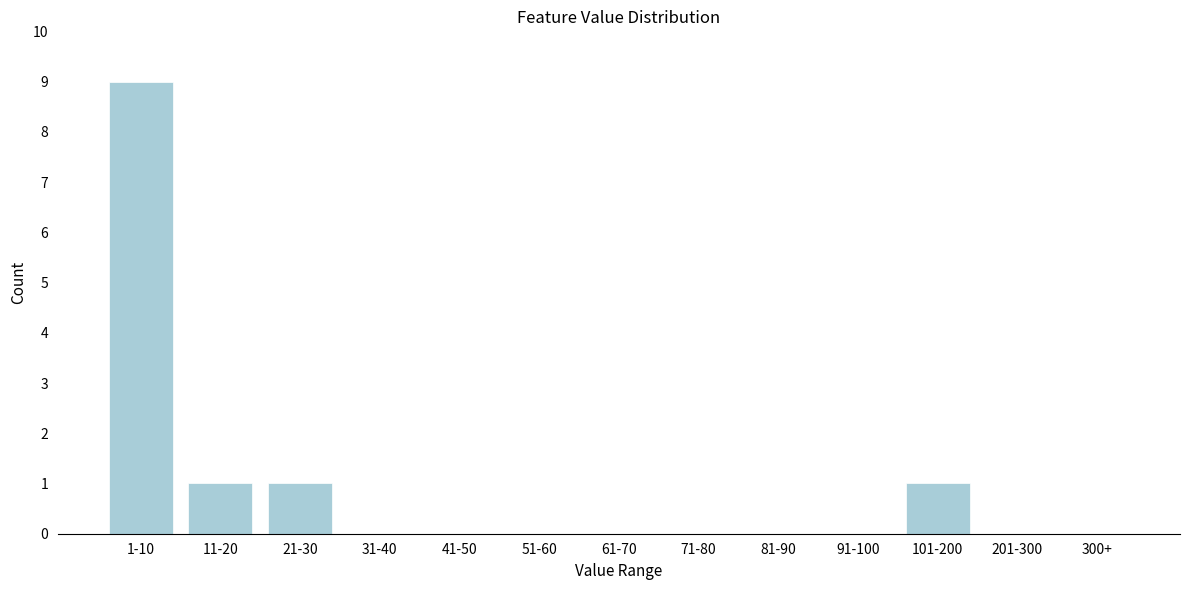

Reading left to right, transcribe all the data shown in this chart.

1-10=9	11-20=1	21-30=1	31-40=0	41-50=0	51-60=0	61-70=0	71-80=0	81-90=0	91-100=0	101-200=1	201-300=0	300+=0